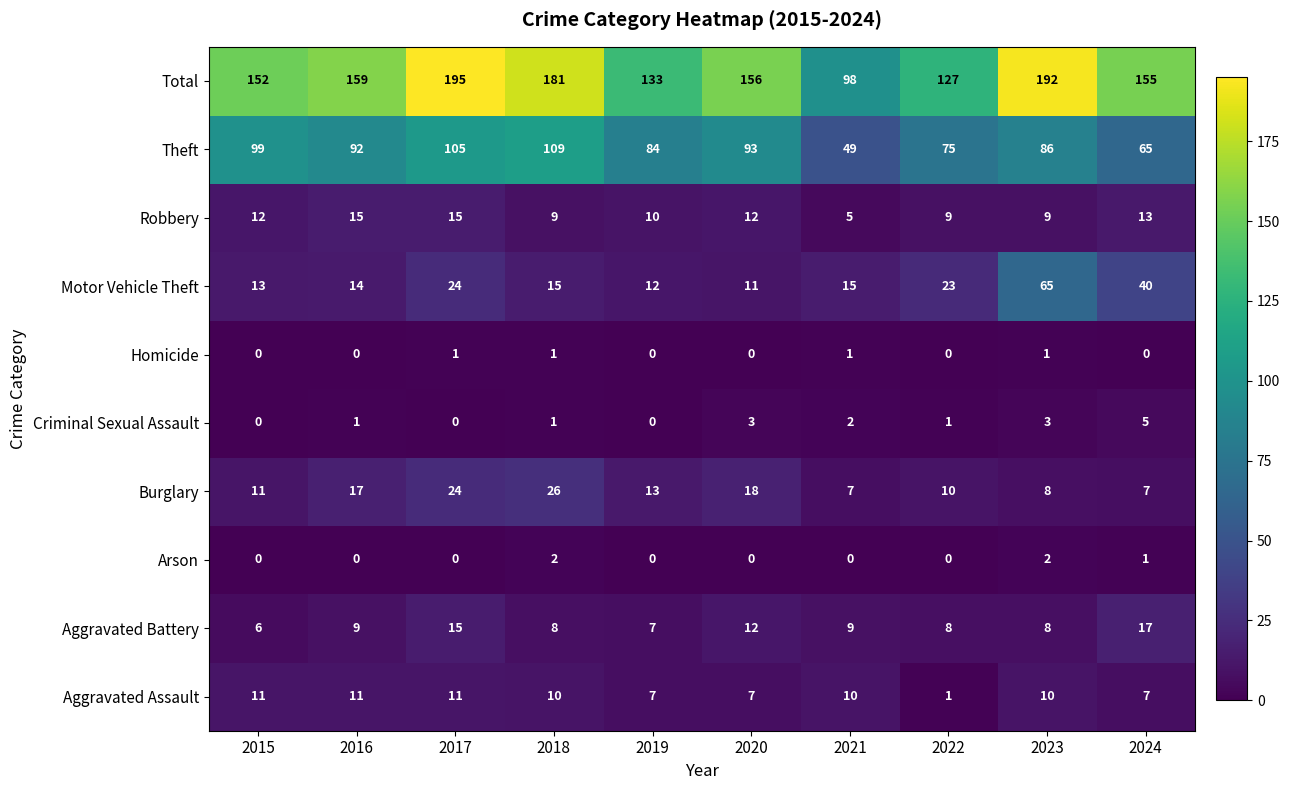

What is the highest value of the Burglary series?

26